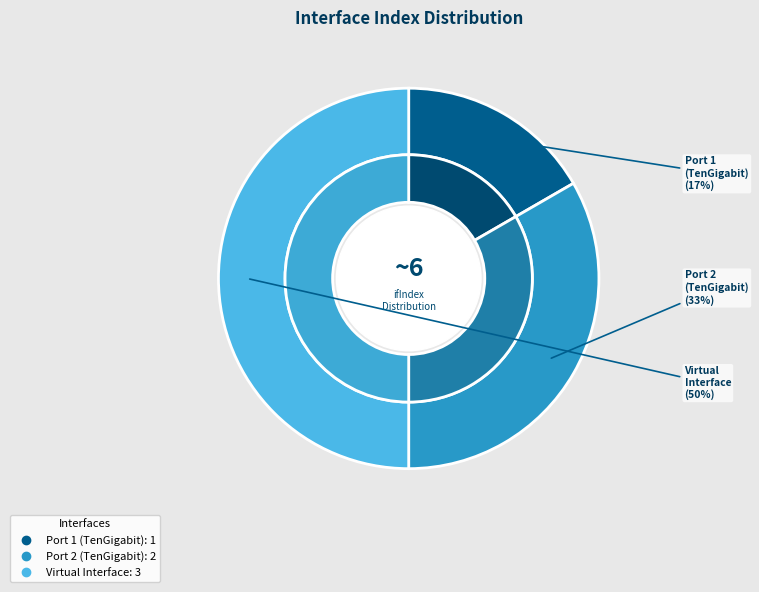

What is the change in value from Port 1 (TenGigabit) to Port 2 (TenGigabit)?

+1